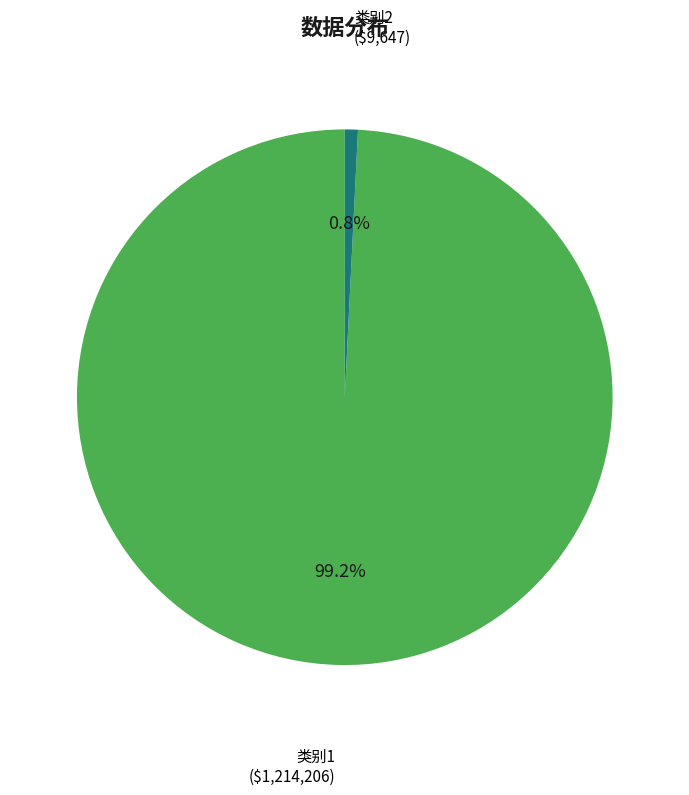

Does any single category account for the majority?

Yes